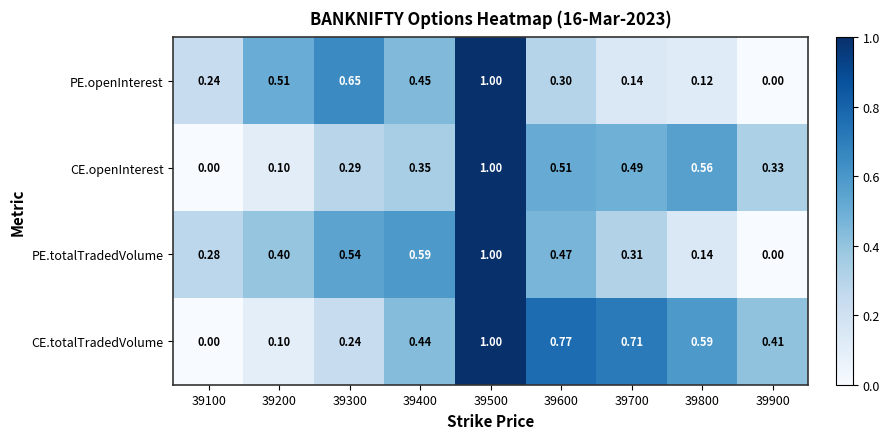

At 39400, list the series in order from smallest to largest.

CE.openInterest, CE.totalTradedVolume, PE.openInterest, PE.totalTradedVolume